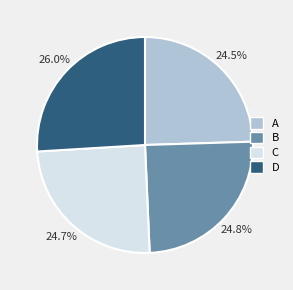

How much of the chart is everything except B?

75.2%